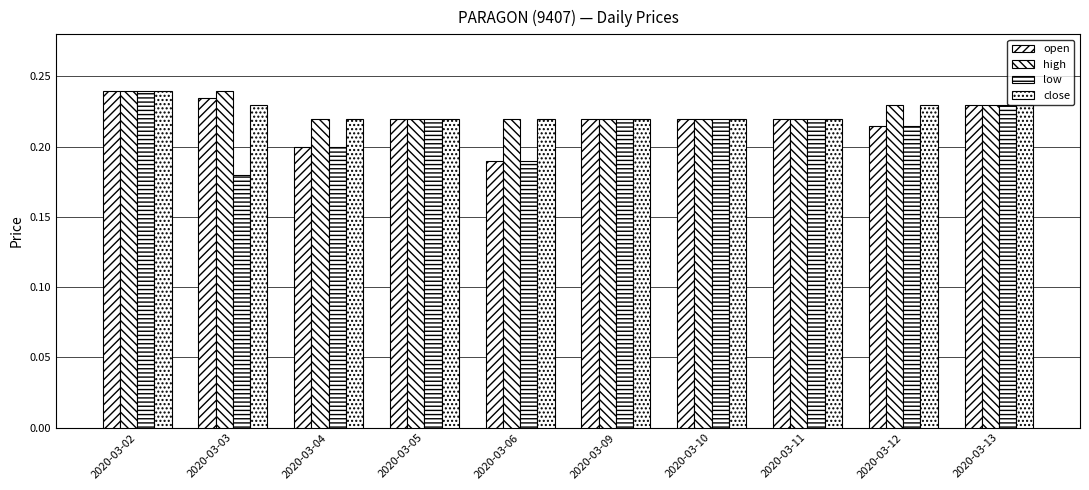

How many groups of bars are there?

10